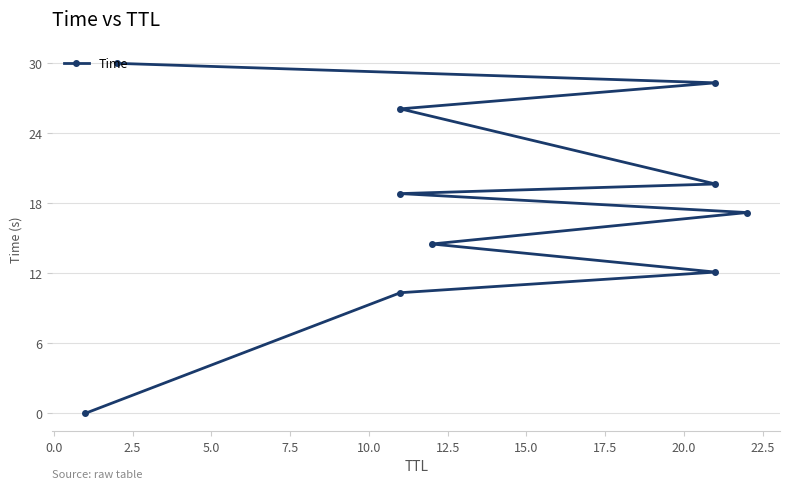

What is the greatest value displayed?

30.0